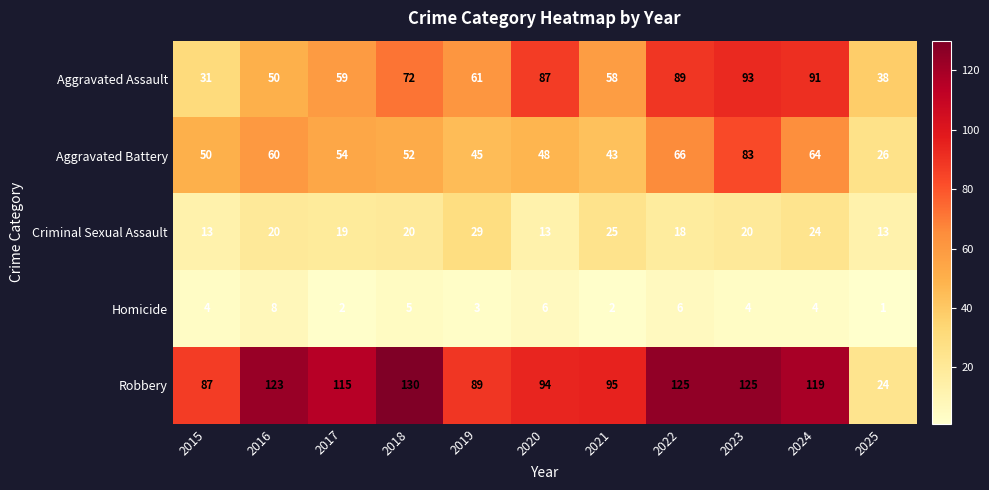

What is the difference between the maximum and minimum values in the Aggravated Assault series?

62